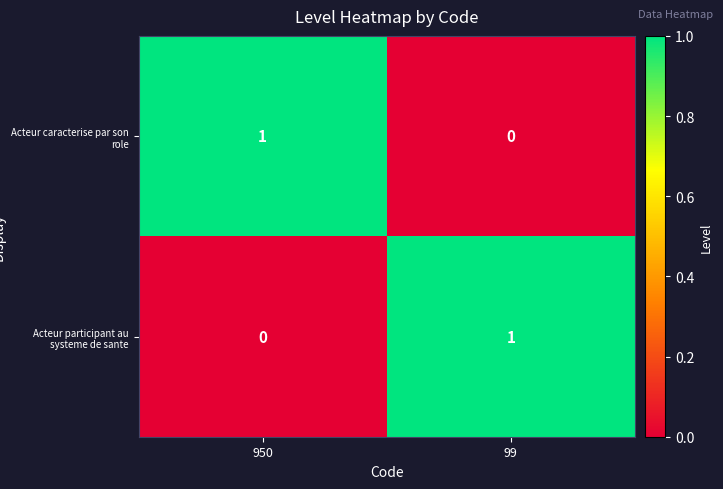

At 950, list the series in order from smallest to largest.

Acteur participant au systeme de sante, Acteur caracterise par son role